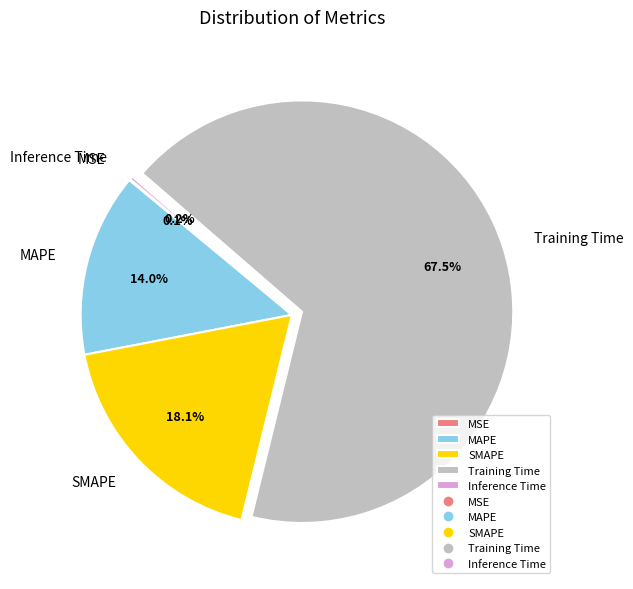

Does Training Time account for over 50% of the chart?

Yes